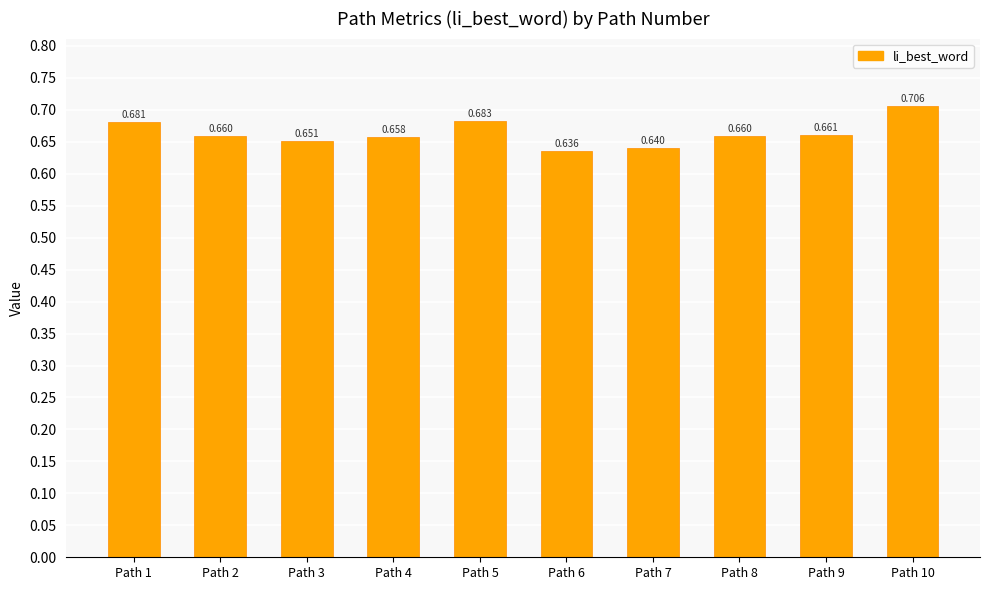

What is the average value?

0.7